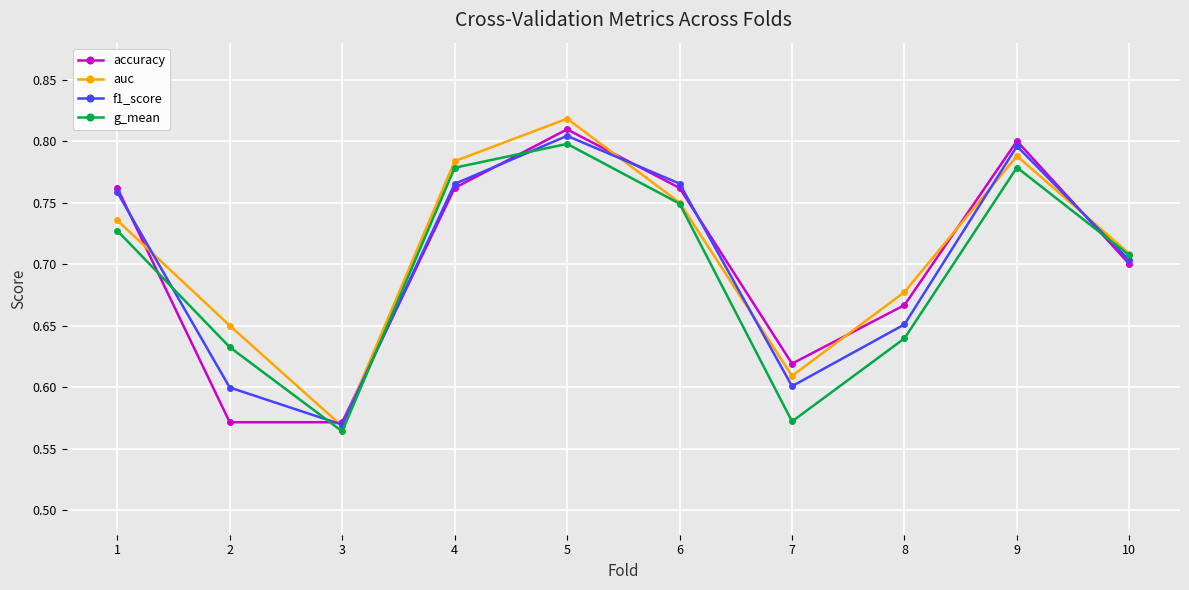

What are all the series names shown in the legend?

accuracy, auc, f1_score, g_mean